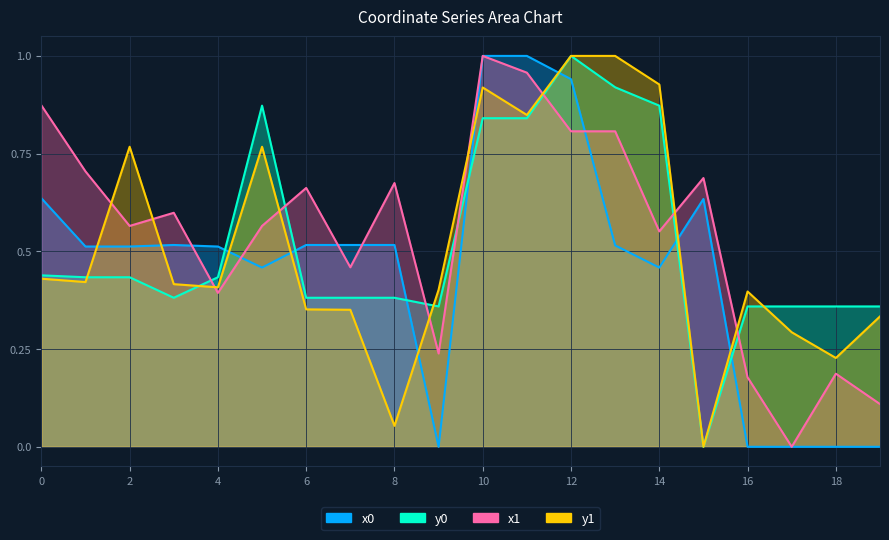

Between 12 and 19, which series saw the biggest shift?

x0